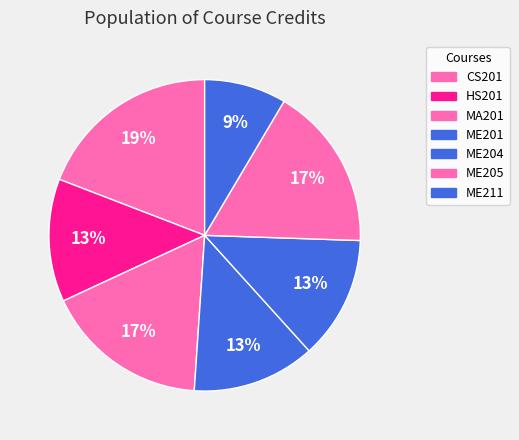

The ME204 slice represents 13% of the pie. True or false?

True